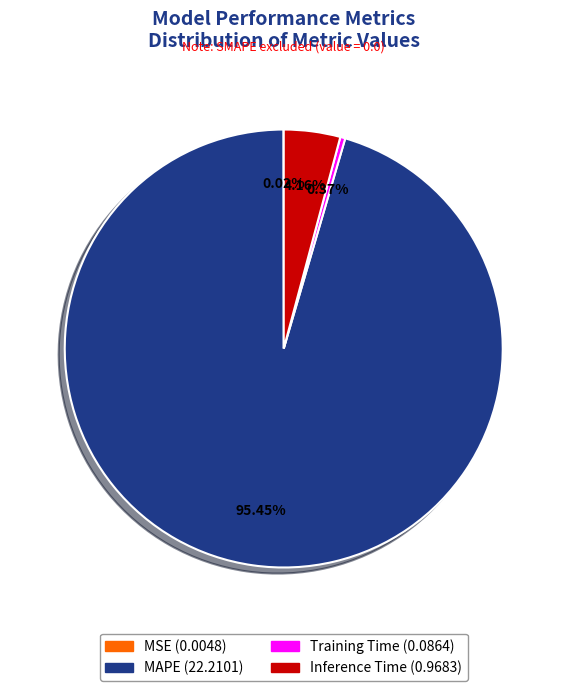

Is the sum of MAPE and Training Time greater than half?

Yes